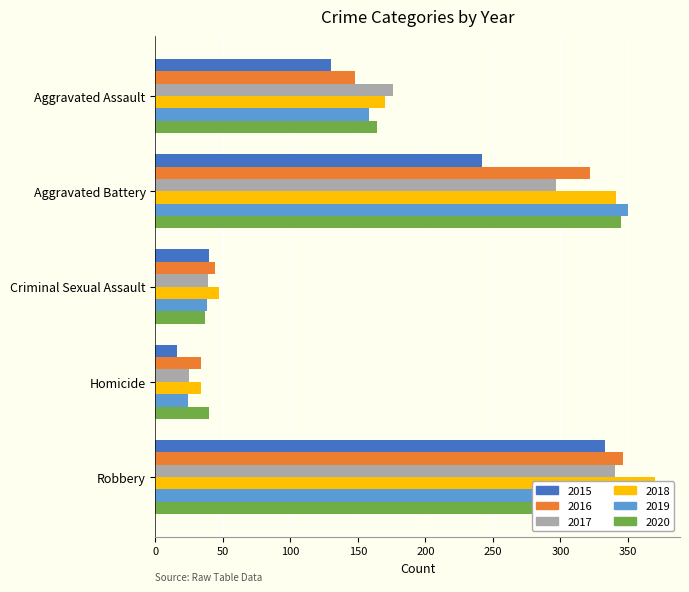

Reading left to right, what are all the values shown in this chart?

2015: 130	242	40	16	333
2016: 148	322	44	34	346
2017: 176	297	39	25	340
2018: 170	341	47	34	370
2019: 158	350	38	24	290
2020: 164	345	37	40	323